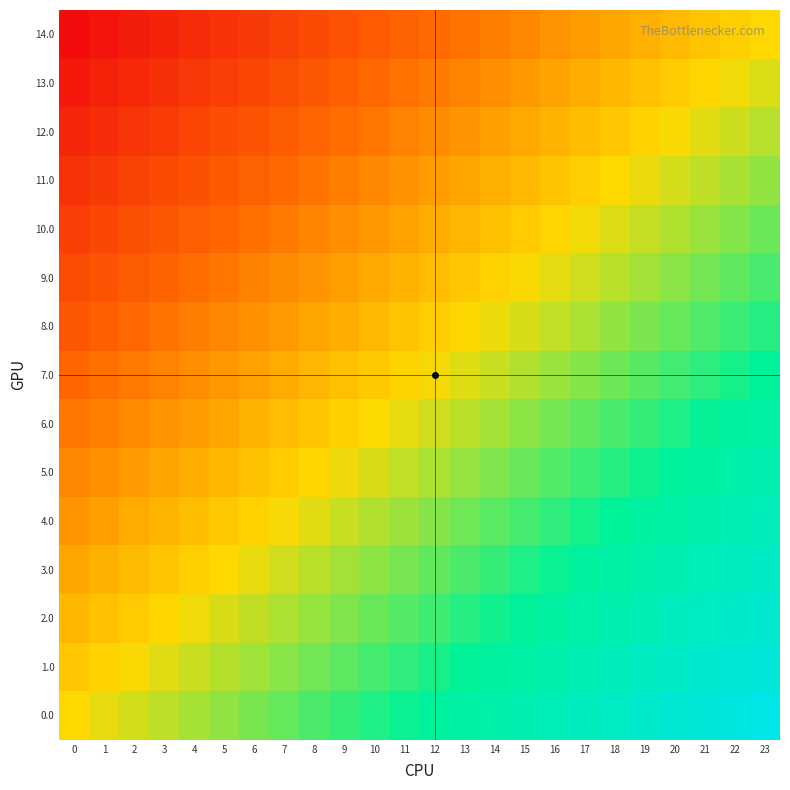

What is the spread (max minus min) of values at 2?

1.0